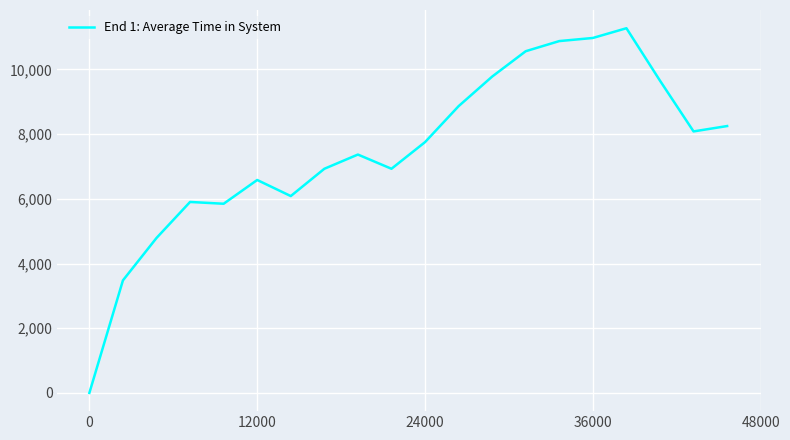

What is the maximum value shown in the chart?

11273.2